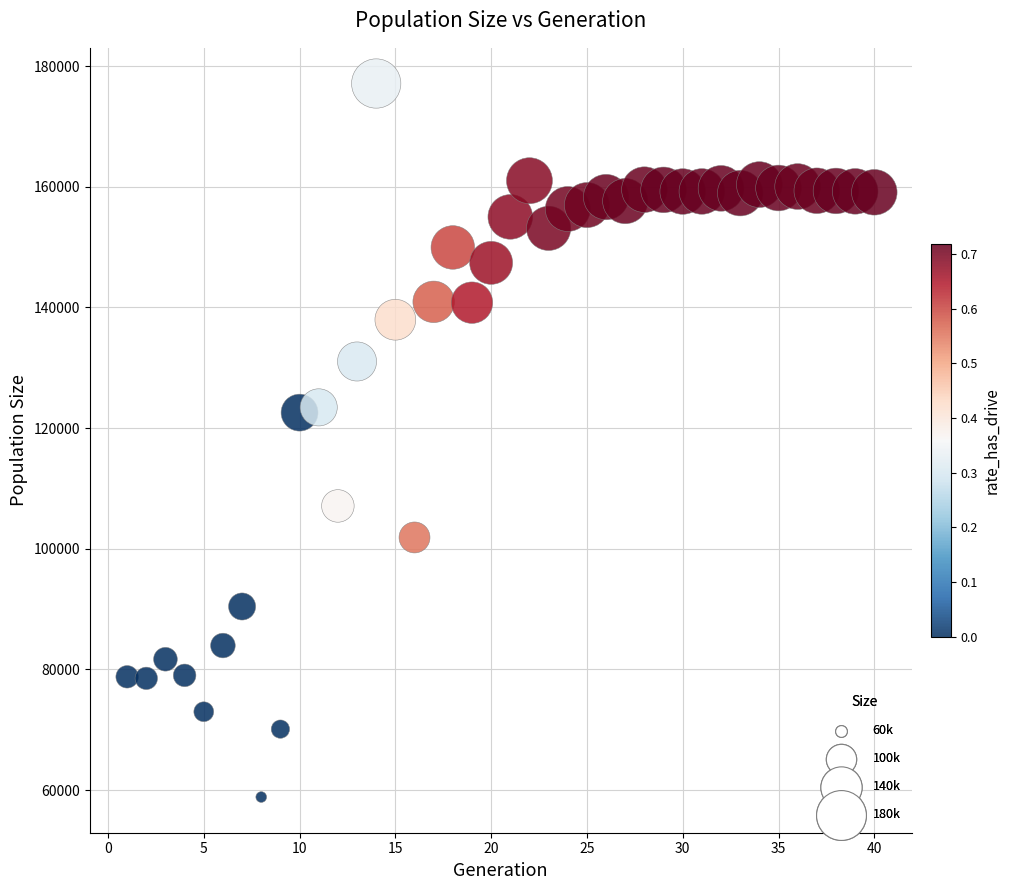

What is the range of X values (max minus min)?

39